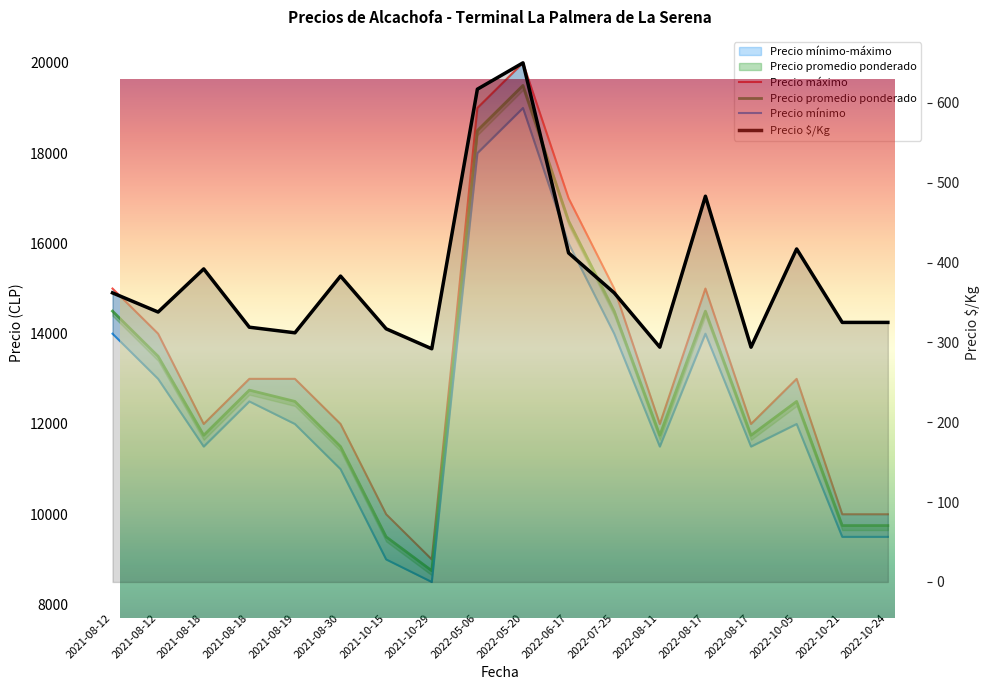

What is the sum of the Precio promedio ponderado values at 2022-10-05 and 2022-07-25?

27000